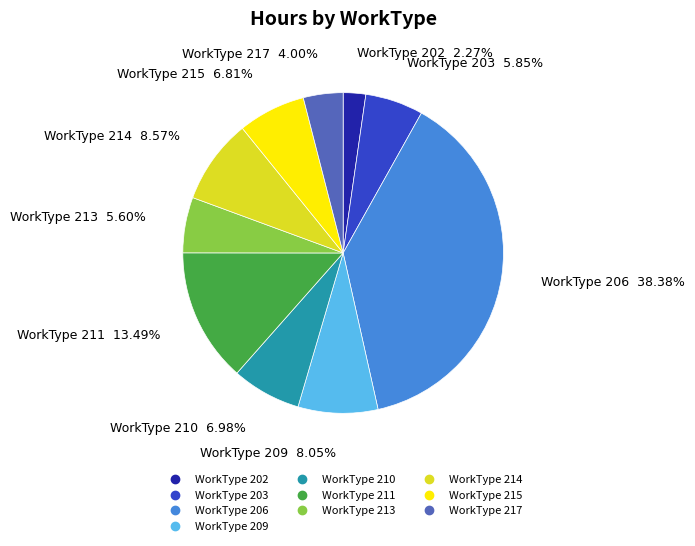

Is there any slice that represents more than half of the pie?

No